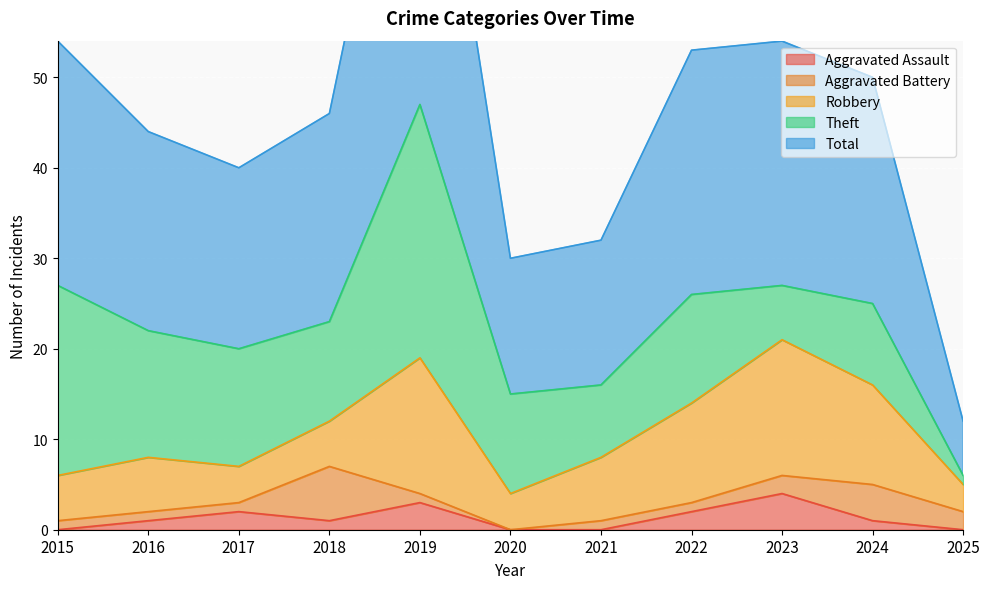

List the series in order of their peak value, highest first.

Total, Theft, Robbery, Aggravated Battery, Aggravated Assault